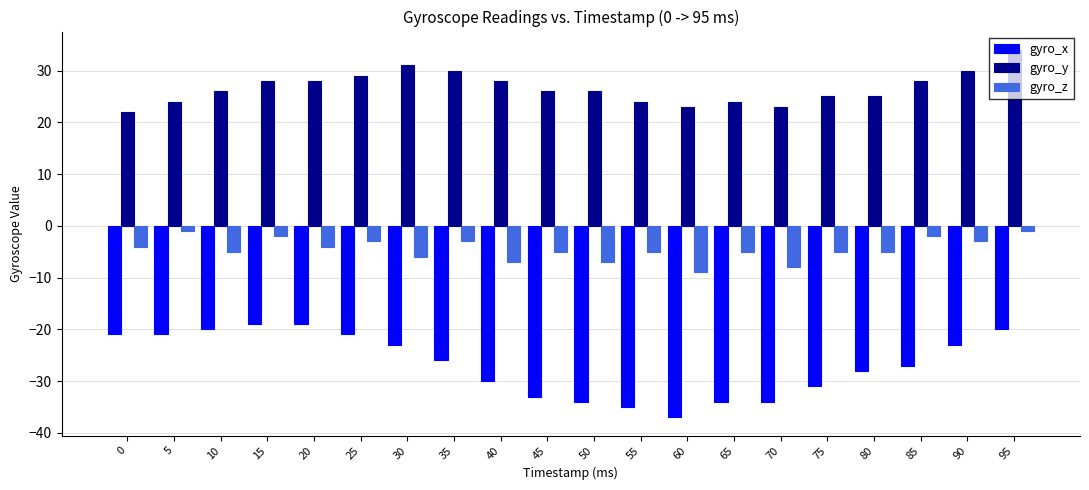

What is the sum of all gyro_x values?

-536